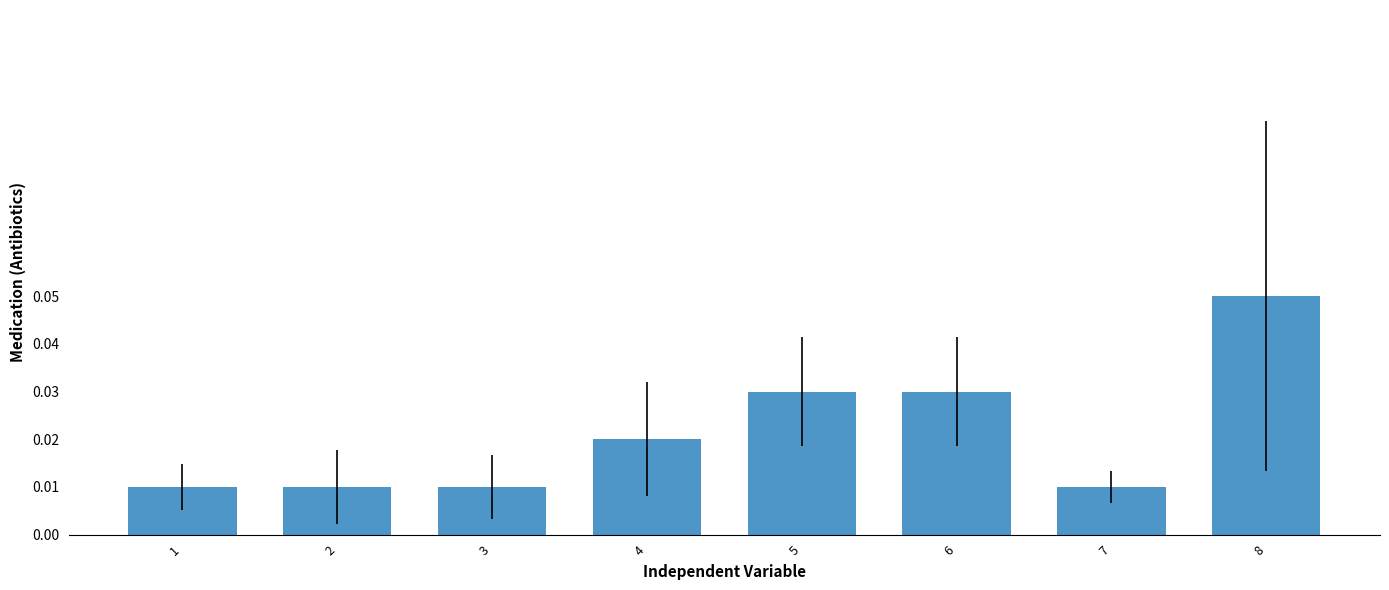

At which category does the chart reach its peak across all series?

8